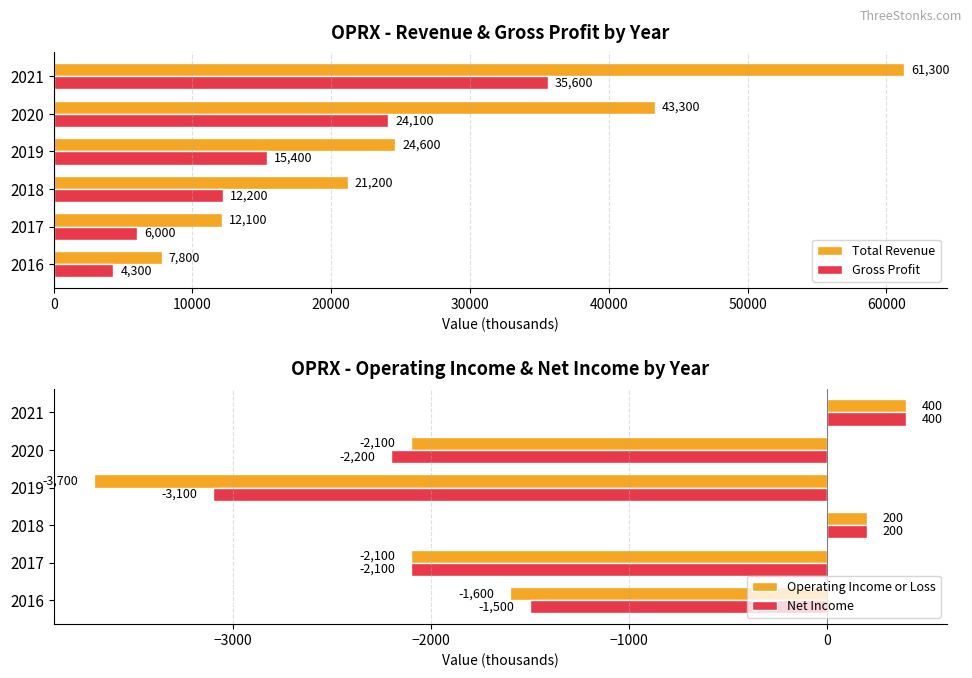

Rank the categories by Gross Profit value from lowest to highest.

2016, 2017, 2018, 2019, 2020, 2021